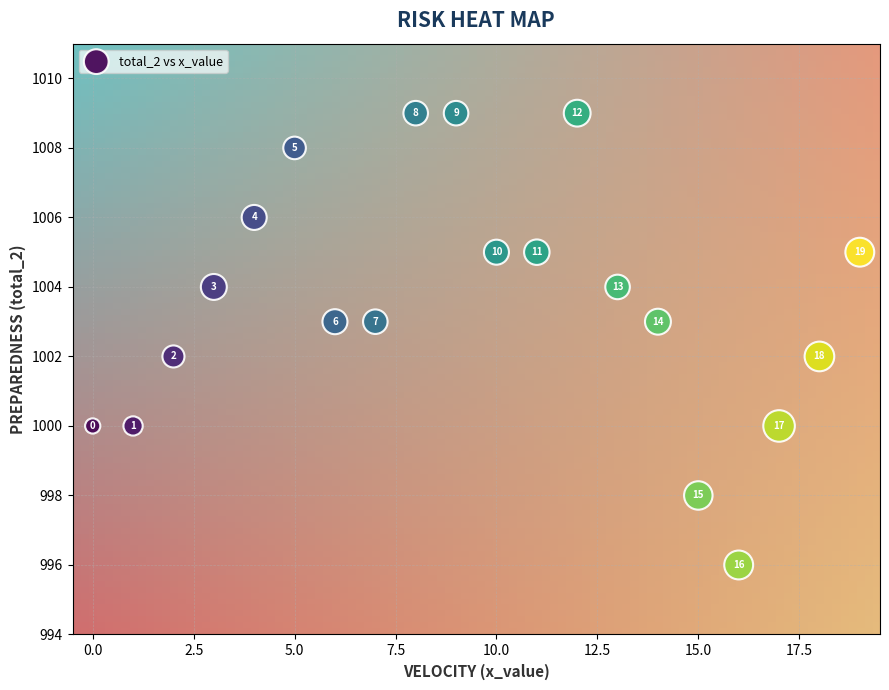

What Y value in the scatter plot is closest to 1002?

1002